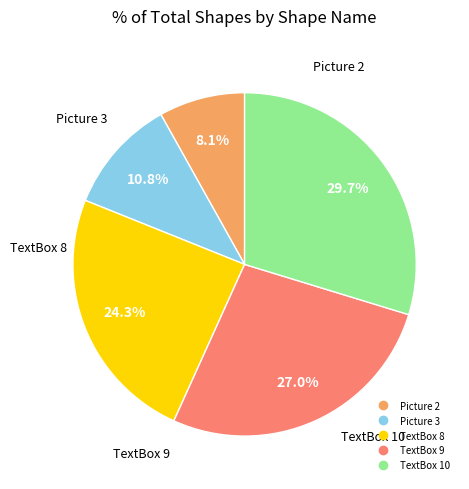

Does Picture 3 account for over 50% of the chart?

No